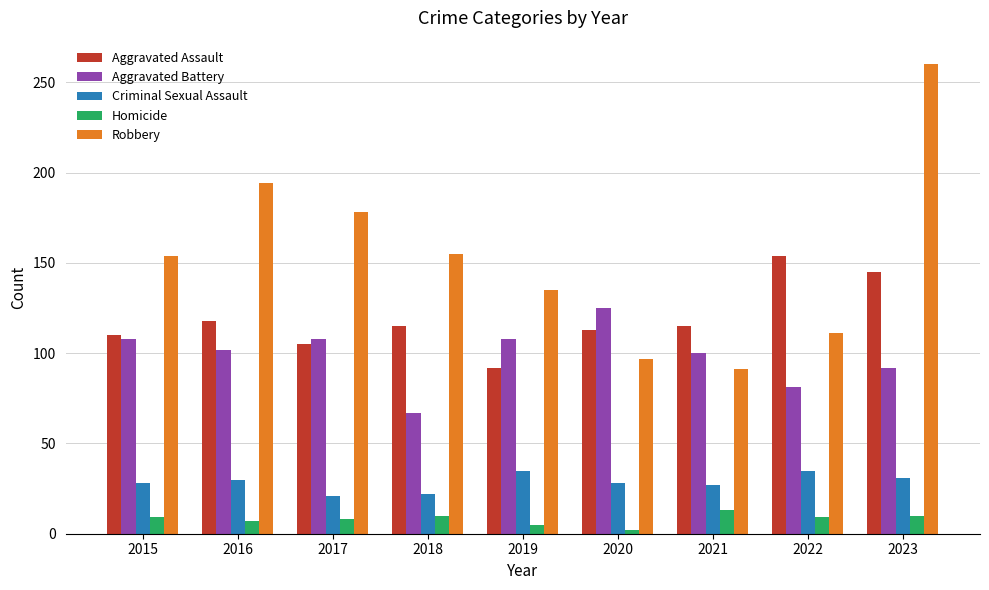

What is the difference between the Robbery values at 2017 and 2019?

43